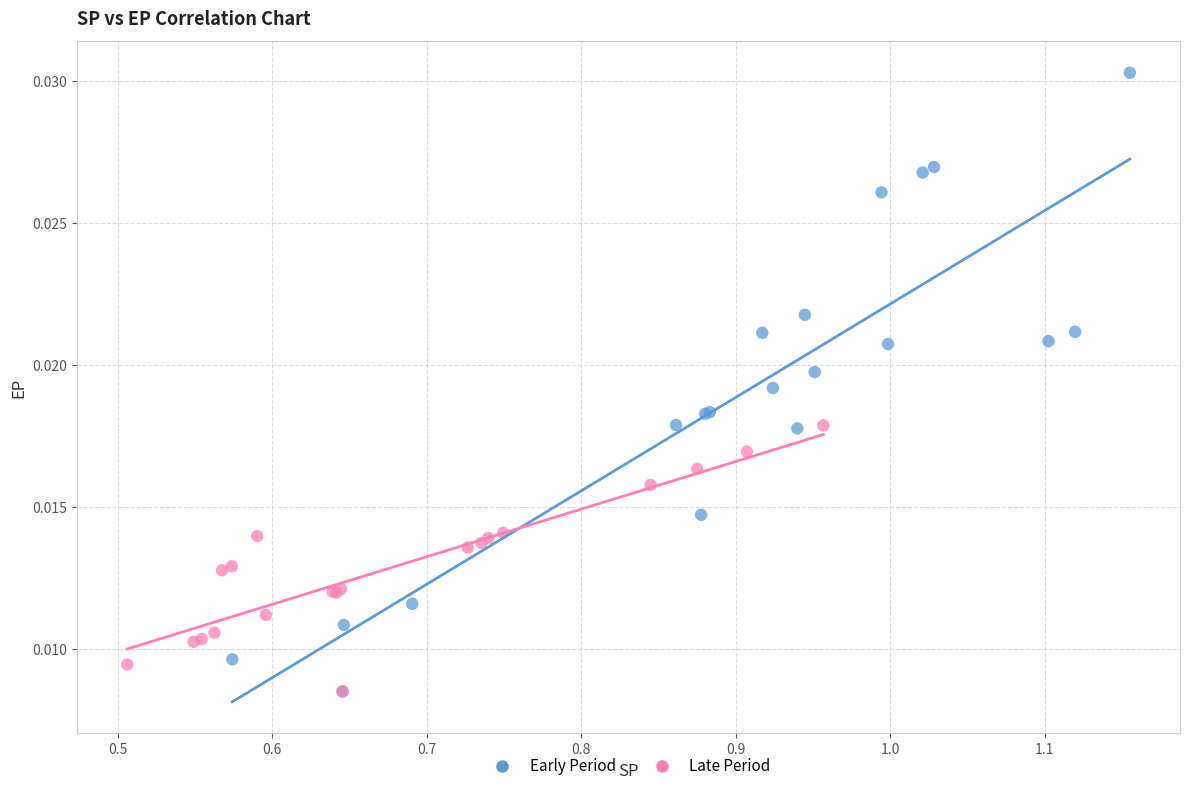

Which series has the widest spread of Y values?

Early Period